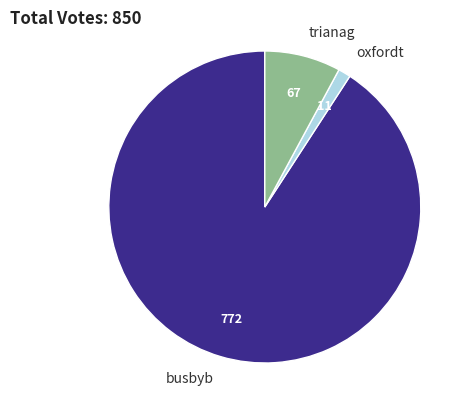

Combined, do busbyb and oxfordt account for over 50%?

Yes